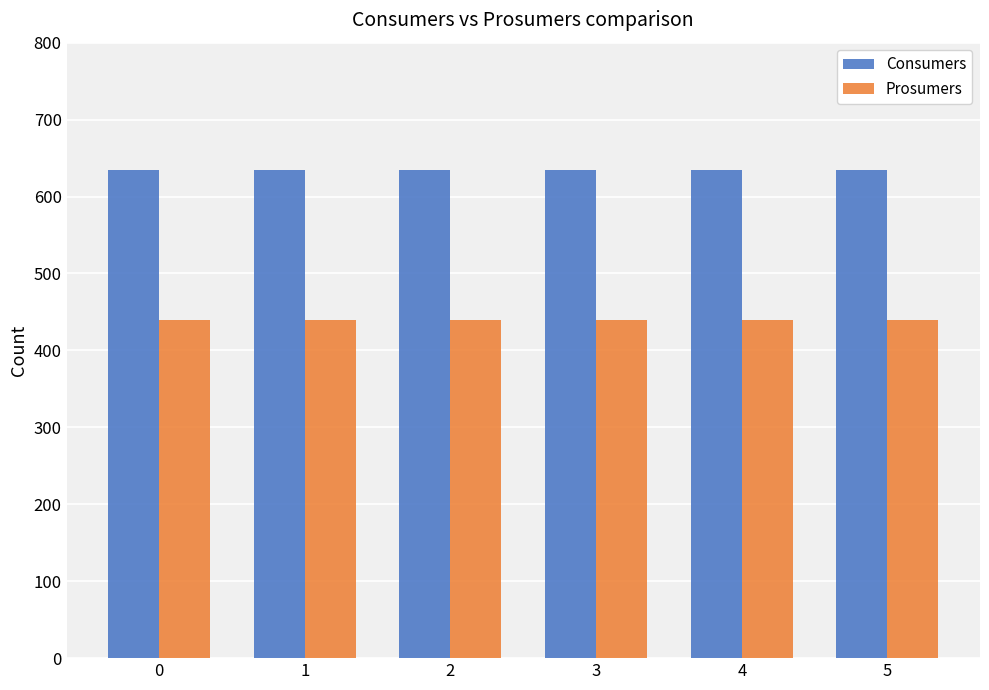

What is the value of the Consumers bar at the 4th from the left?

635